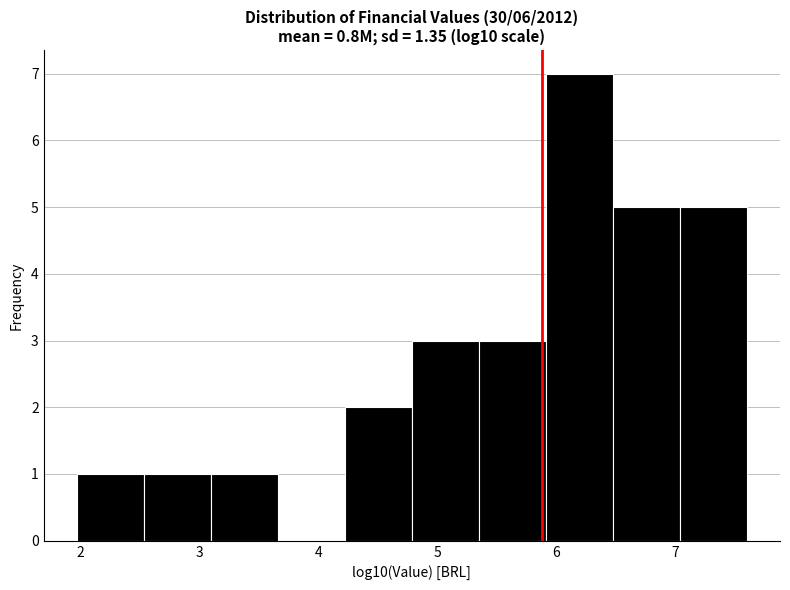

What is the height of the bar covering 3.1 to 3.7 on the x-axis? Neither the bar edges nor the heights are printed on the chart, so give them approximately, as read against the axes.

1